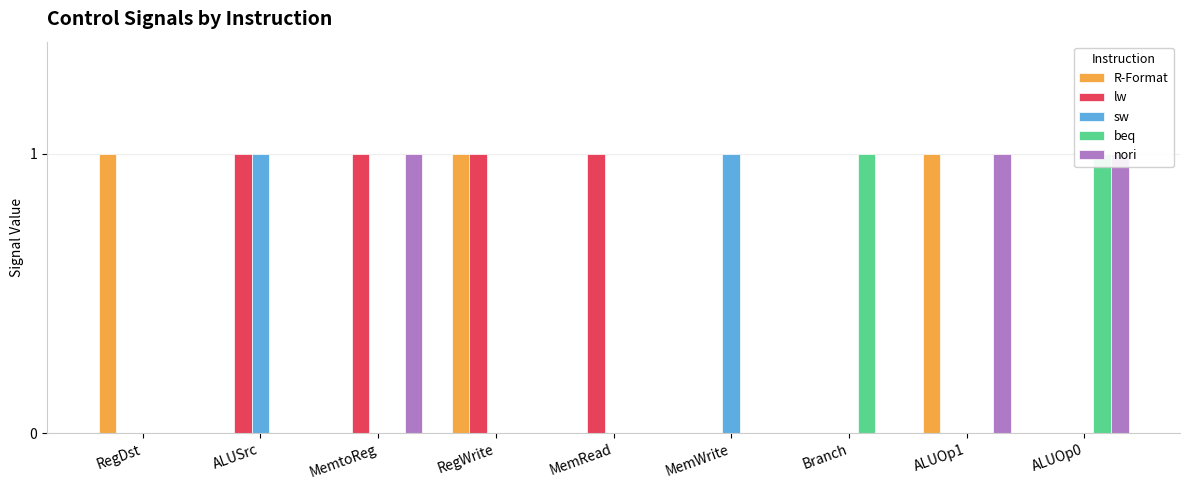

Reading left to right, what are all the values shown in this chart?

R-Format: 1	0	0	1	0	0	0	1	0
lw: 0	1	1	1	1	0	0	0	0
sw: 0	1	0	0	0	1	0	0	0
beq: 0	0	0	0	0	0	1	0	1
nori: 0	0	1	0	0	0	0	1	1